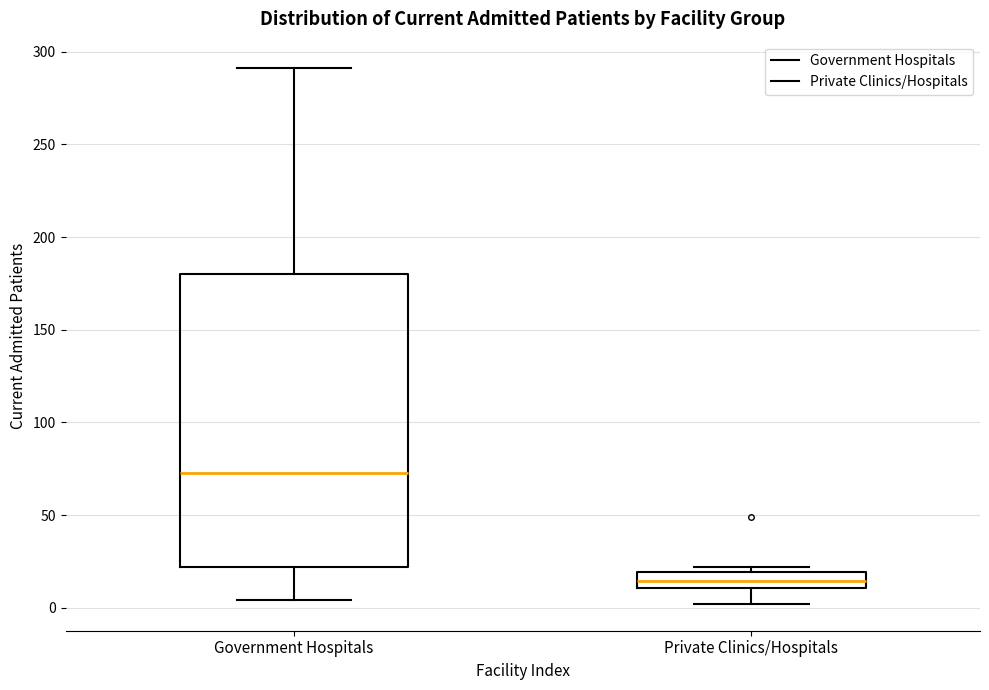

Comparing the boxes themselves (not the whiskers), which one is the tallest?

Government Hospitals